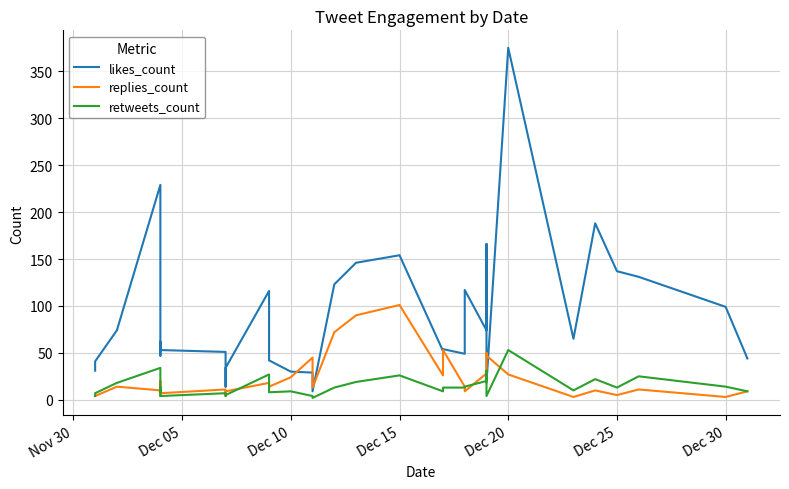

Which series ends up on top after the final intersection of retweets_count and replies_count?

retweets_count